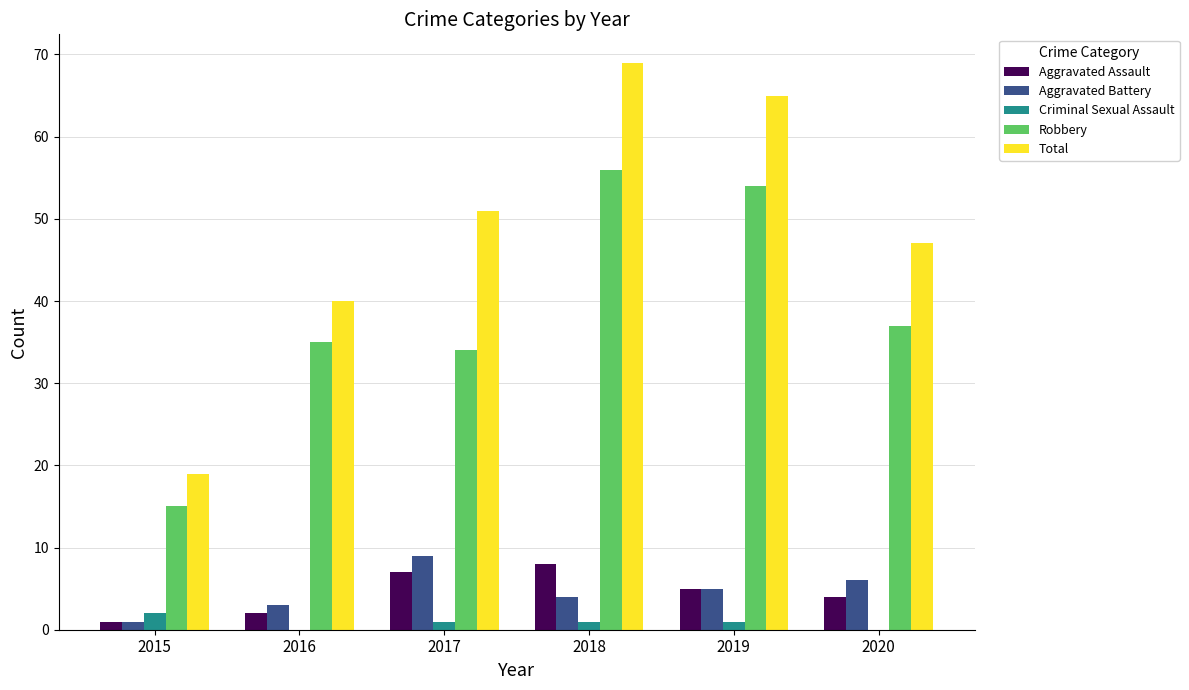

What is the highest value of the Total series?

69